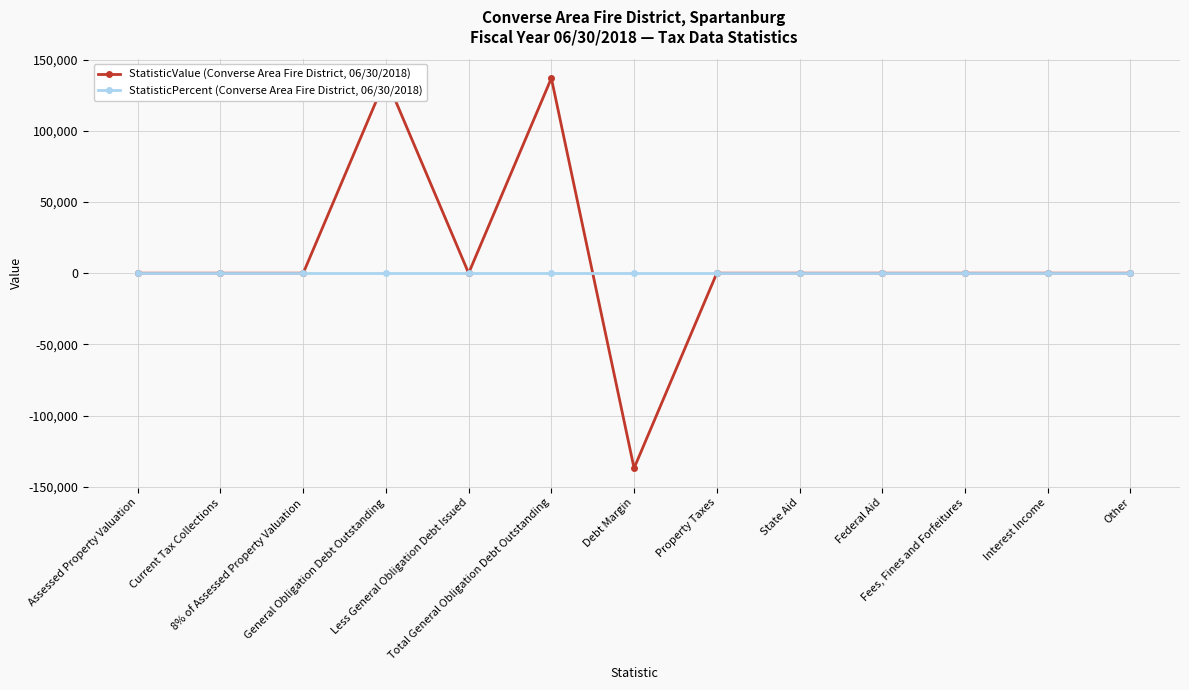

The value of StatisticPercent (Converse Area Fire District, 06/30/2018) at Property Taxes is 0. True or false?

True